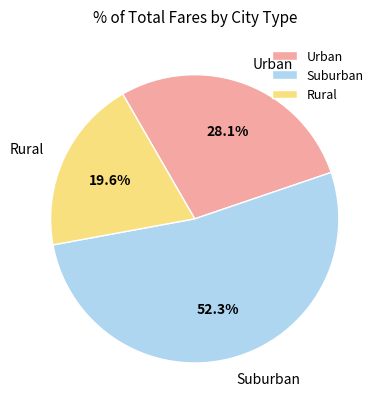

Is there any slice that represents more than half of the pie?

Yes